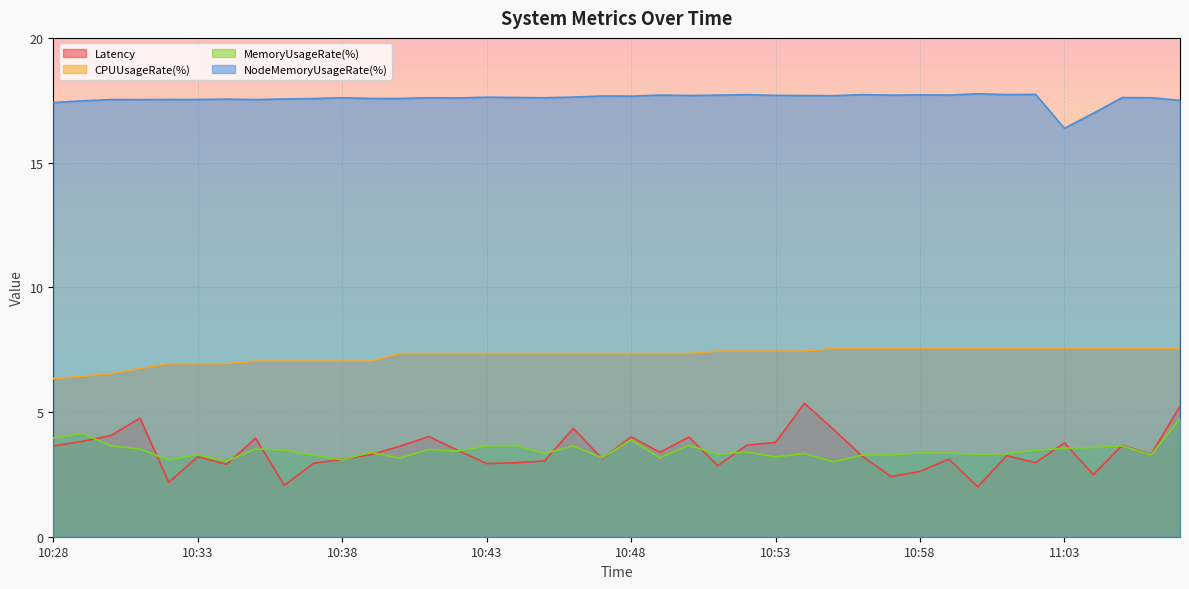

What is the difference between the NodeMemoryUsageRate(%) values at 11:03 and 10:40?

1.2